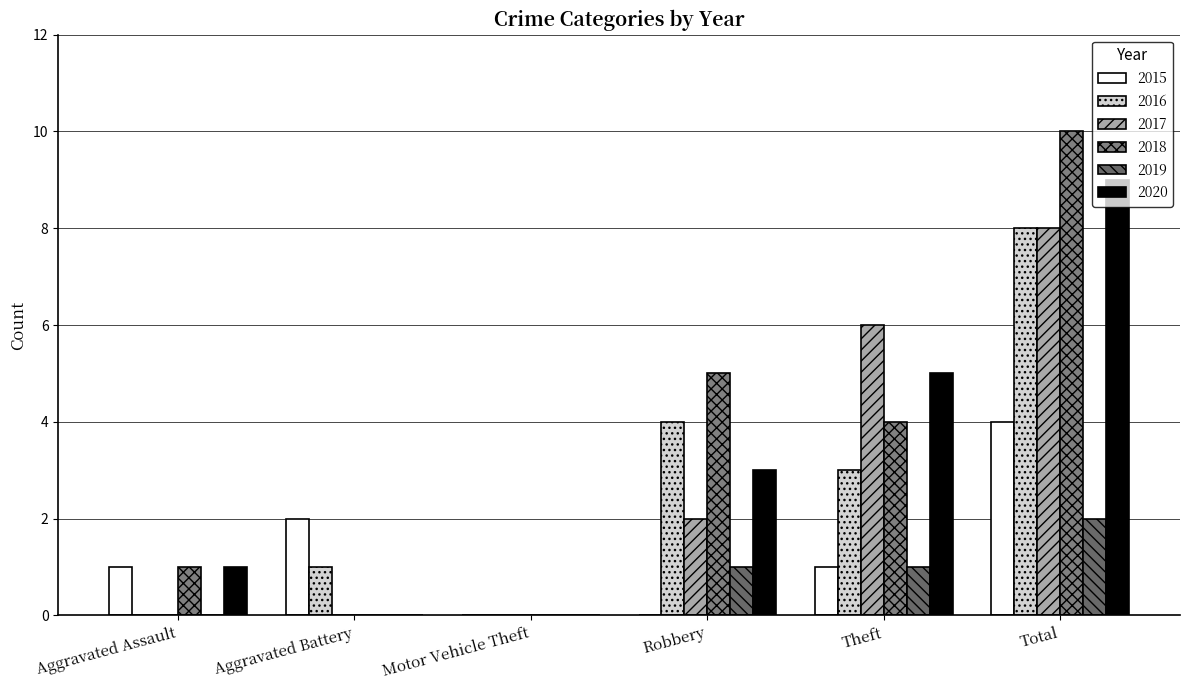

What value does the 2020 series have at Theft?

5